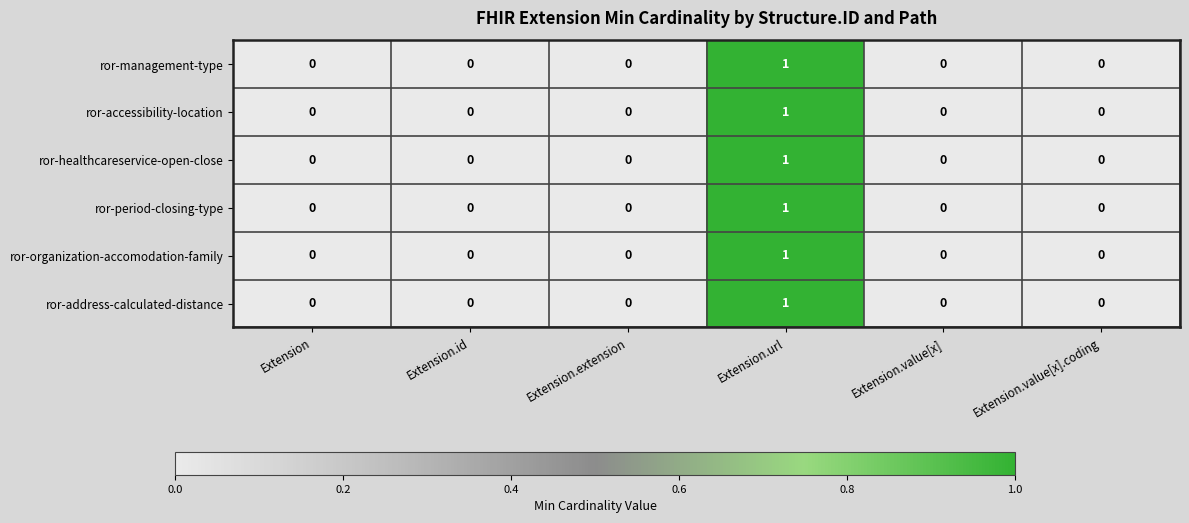

At which category is the sum across all series the highest?

Extension.url